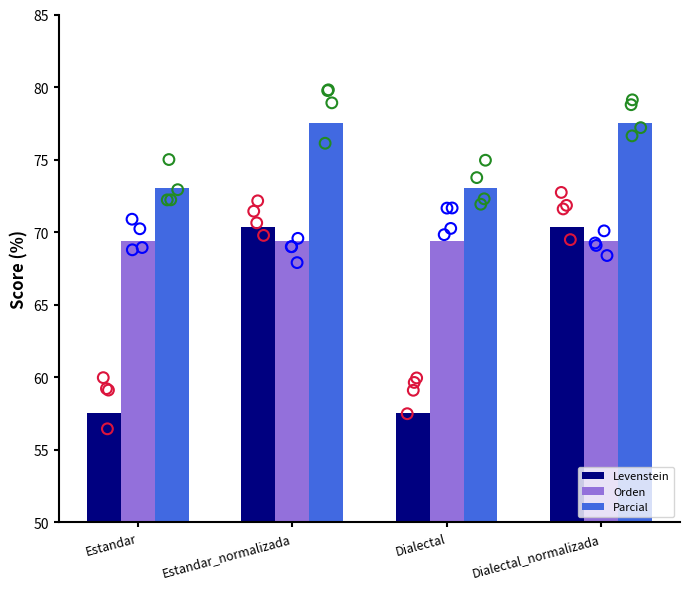

What is the total value across all series at Dialectal?

200.0